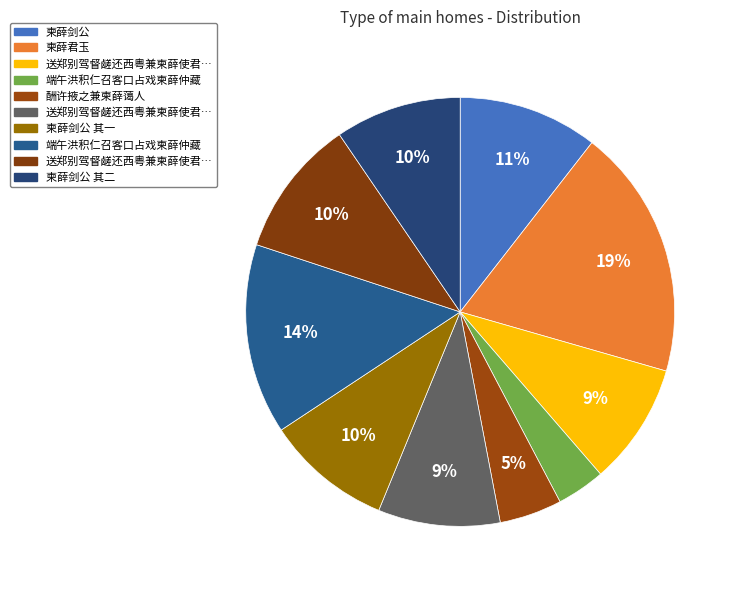

To the nearest percent, what is the average slice percentage?

10%